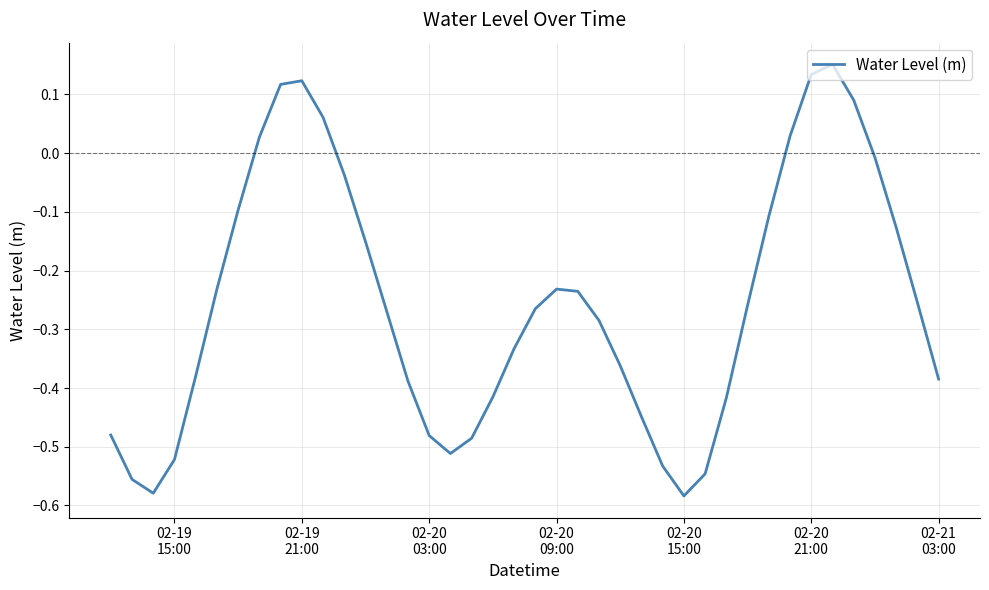

Is this an area chart (filled region under the line)?

No